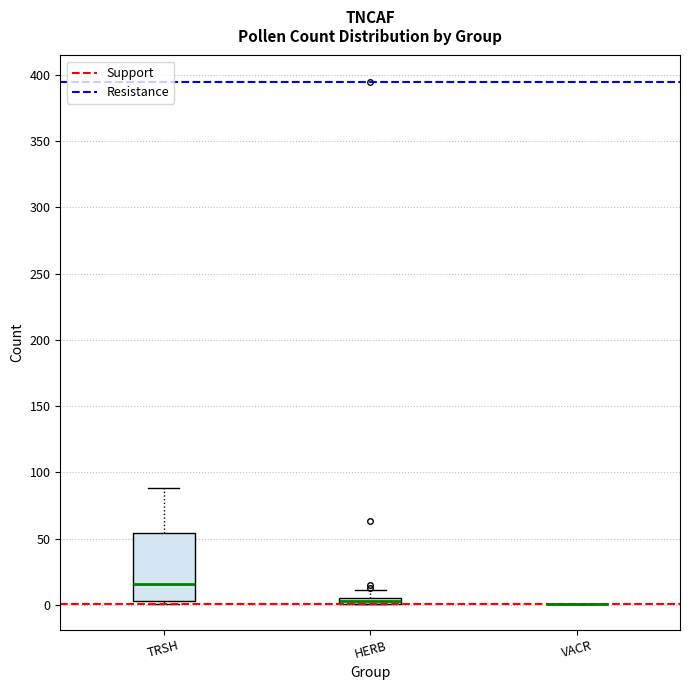

Which box is the tallest, from its lower edge to its upper edge?

TRSH